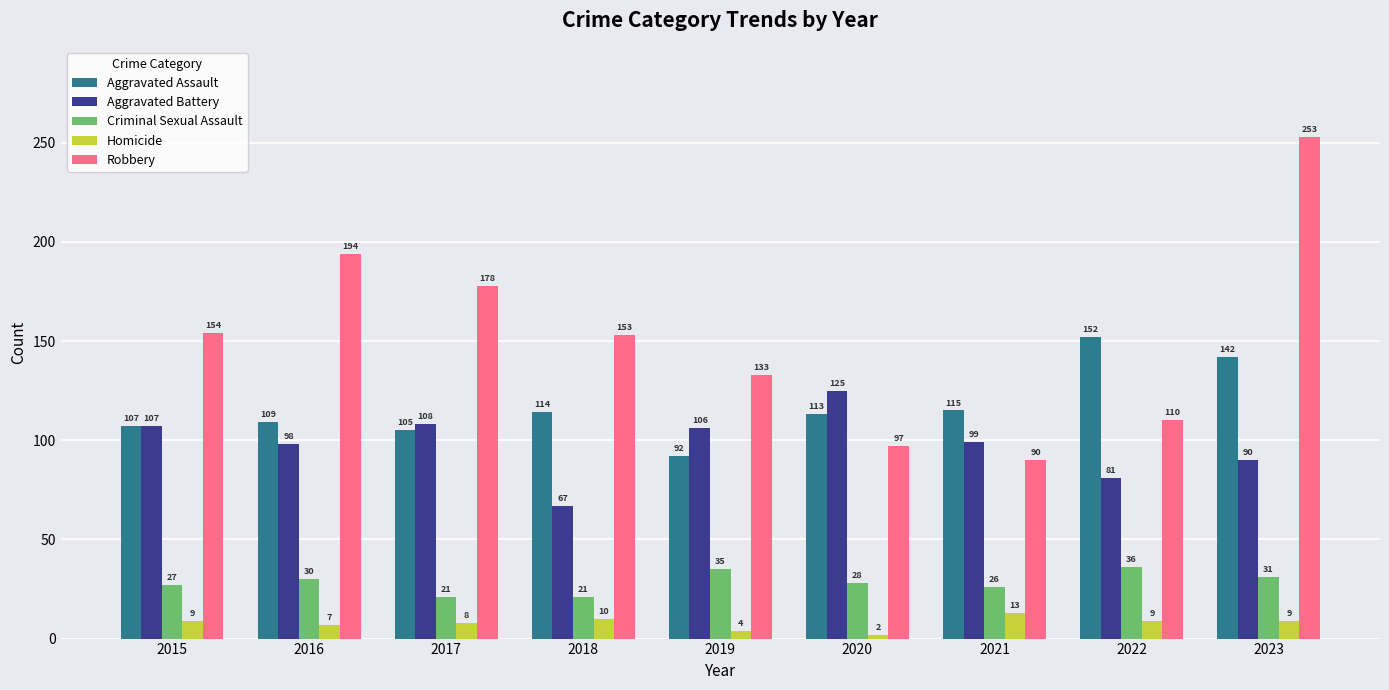

Reading left to right, what are all the values shown in this chart?

Aggravated Assault: 2015=107	2016=109	2017=105	2018=114	2019=92	2020=113	2021=115	2022=152	2023=142
Aggravated Battery: 2015=107	2016=98	2017=108	2018=67	2019=106	2020=125	2021=99	2022=81	2023=90
Criminal Sexual Assault: 2015=27	2016=30	2017=21	2018=21	2019=35	2020=28	2021=26	2022=36	2023=31
Homicide: 2015=9	2016=7	2017=8	2018=10	2019=4	2020=2	2021=13	2022=9	2023=9
Robbery: 2015=154	2016=194	2017=178	2018=153	2019=133	2020=97	2021=90	2022=110	2023=253